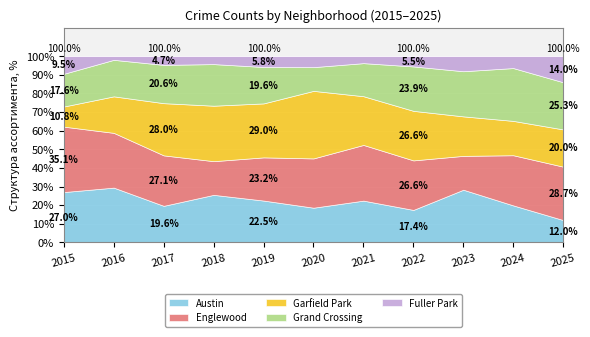

The Fuller Park series shows 5 at 2017. True or false?

True